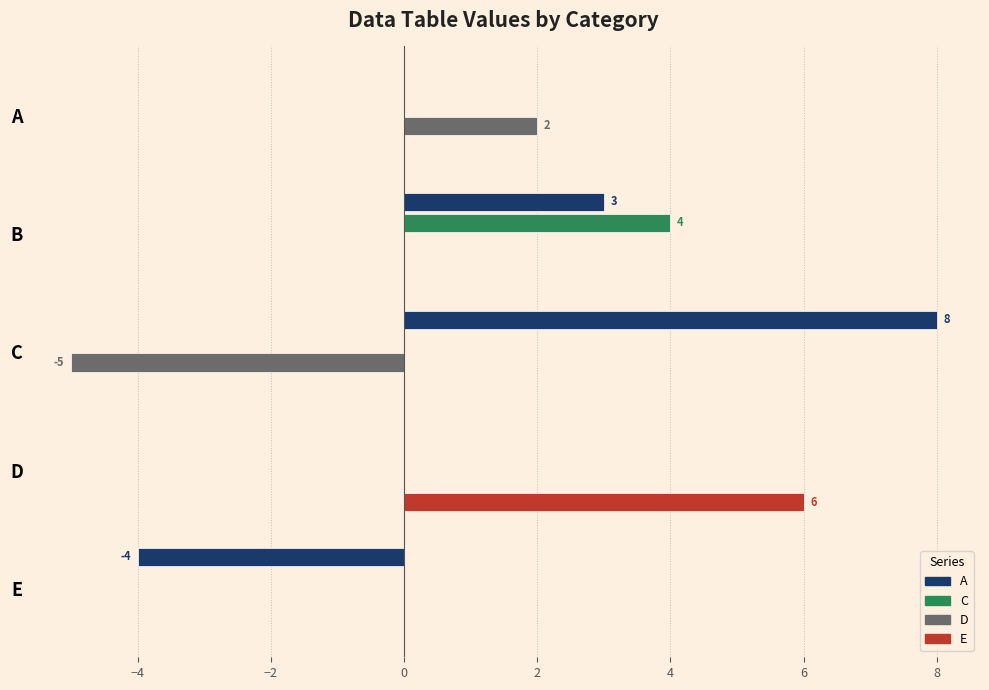

Count the number of data series in this chart.

4